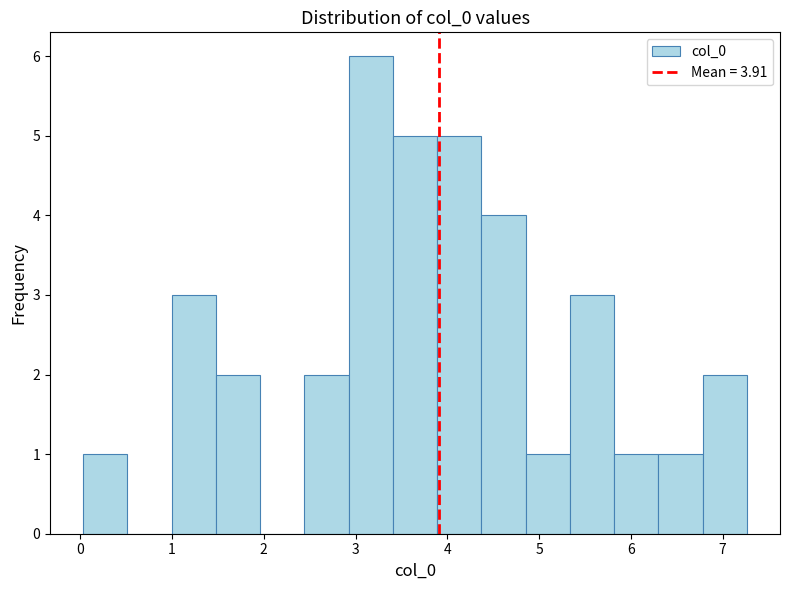

Reading left to right, transcribe this chart: for each bar, give the range it covers on the x-axis and its height. Neither the bar edges nor the heights are printed on the chart, so give them approximately, as read against the axes.

0.0 to 0.5: 1
0.5 to 1.0: 0
1.0 to 1.5: 3
1.5 to 2.0: 2
2.0 to 2.4: 0
2.4 to 2.9: 2
2.9 to 3.4: 6
3.4 to 3.9: 5
3.9 to 4.4: 5
4.4 to 4.9: 4
4.9 to 5.3: 1
5.3 to 5.8: 3
5.8 to 6.3: 1
6.3 to 6.8: 1
6.8 to 7.3: 2